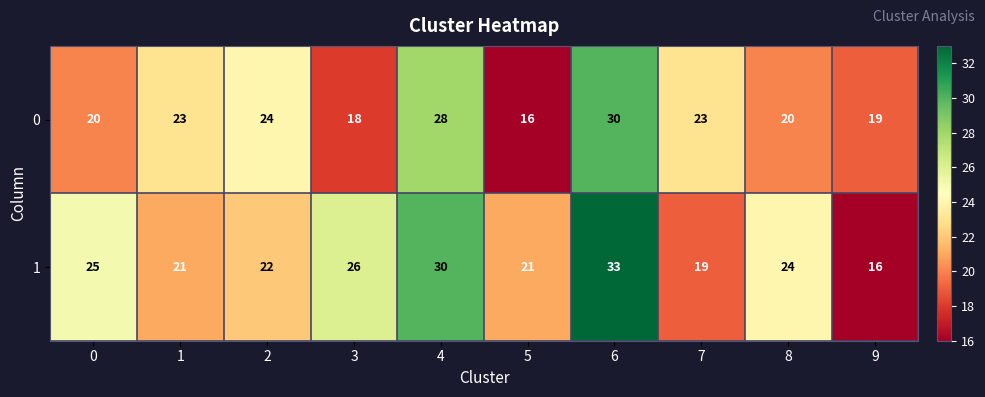

What is the sum of all 1 values?

237